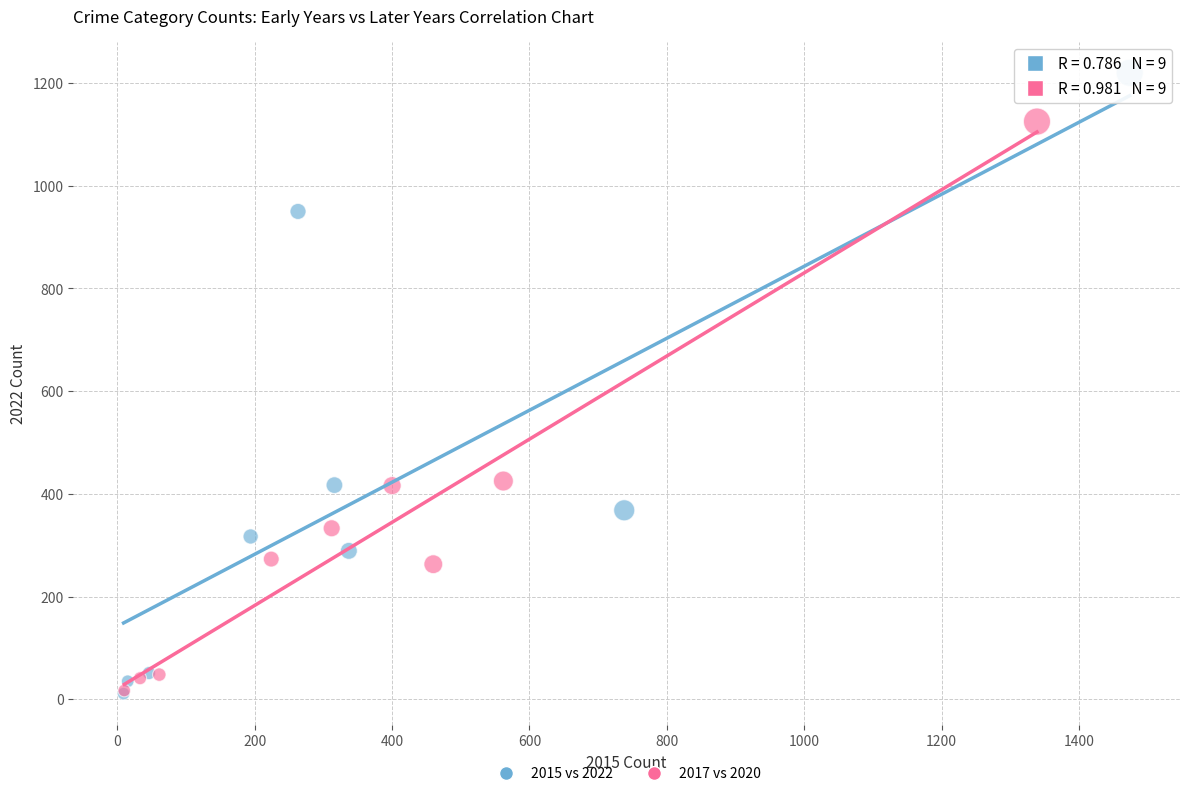

Which series reaches the maximum Y coordinate?

2015 vs 2022